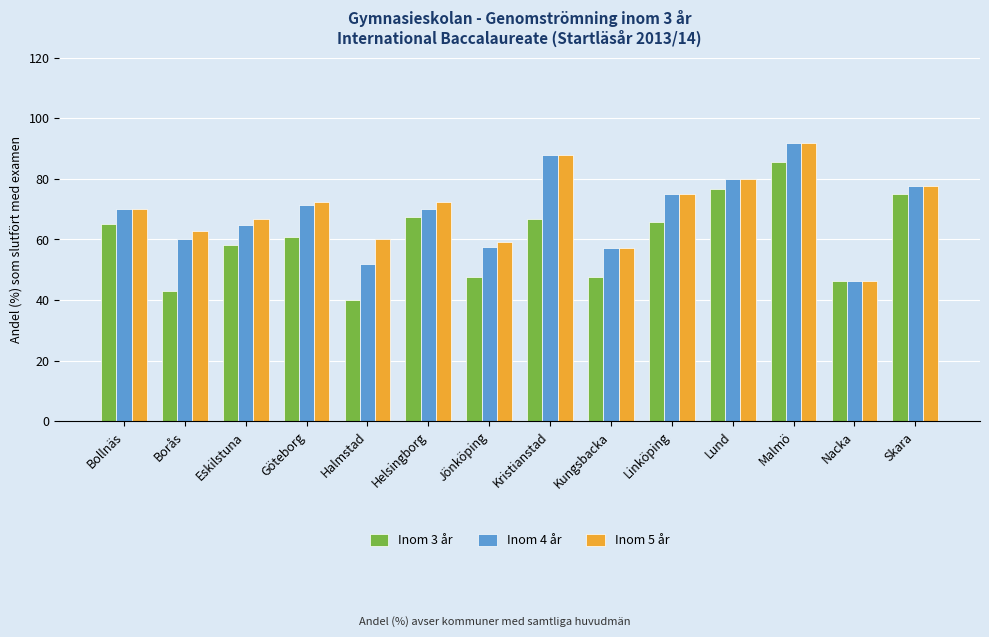

What is the total value across all series at Linköping?

215.6